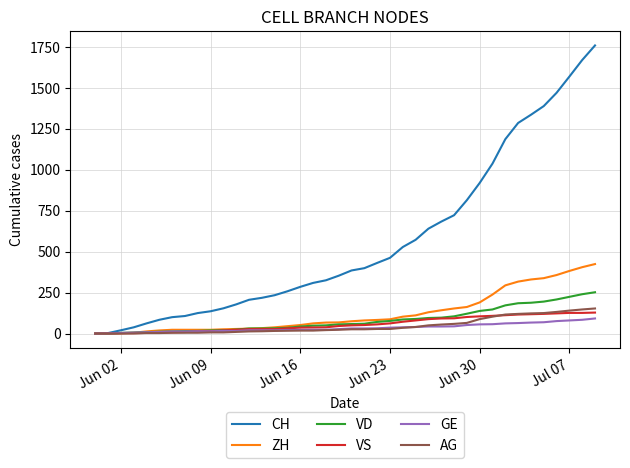

What is the greatest value displayed?

1758